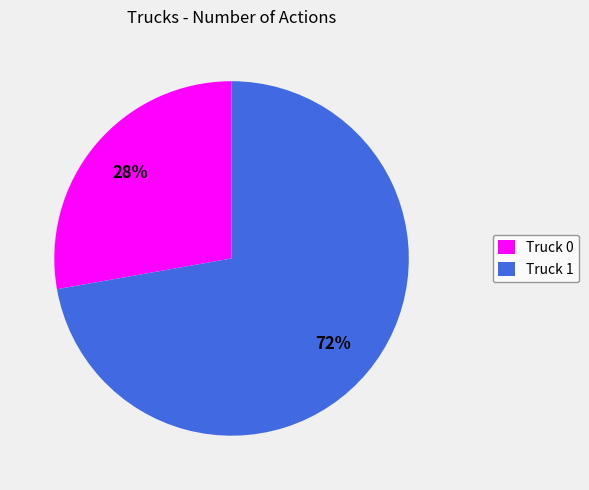

Which slice is the smallest?

Truck 0